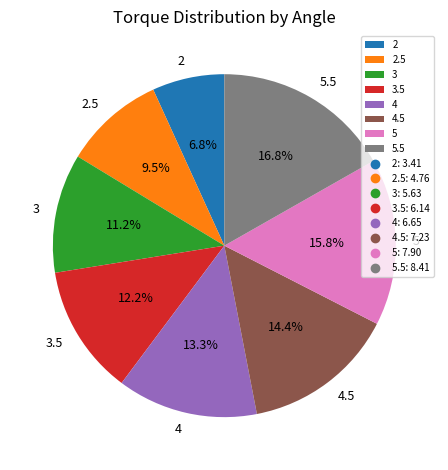

To the nearest percent, what is the difference between the 5.5 and 4 slice percentages?

4%